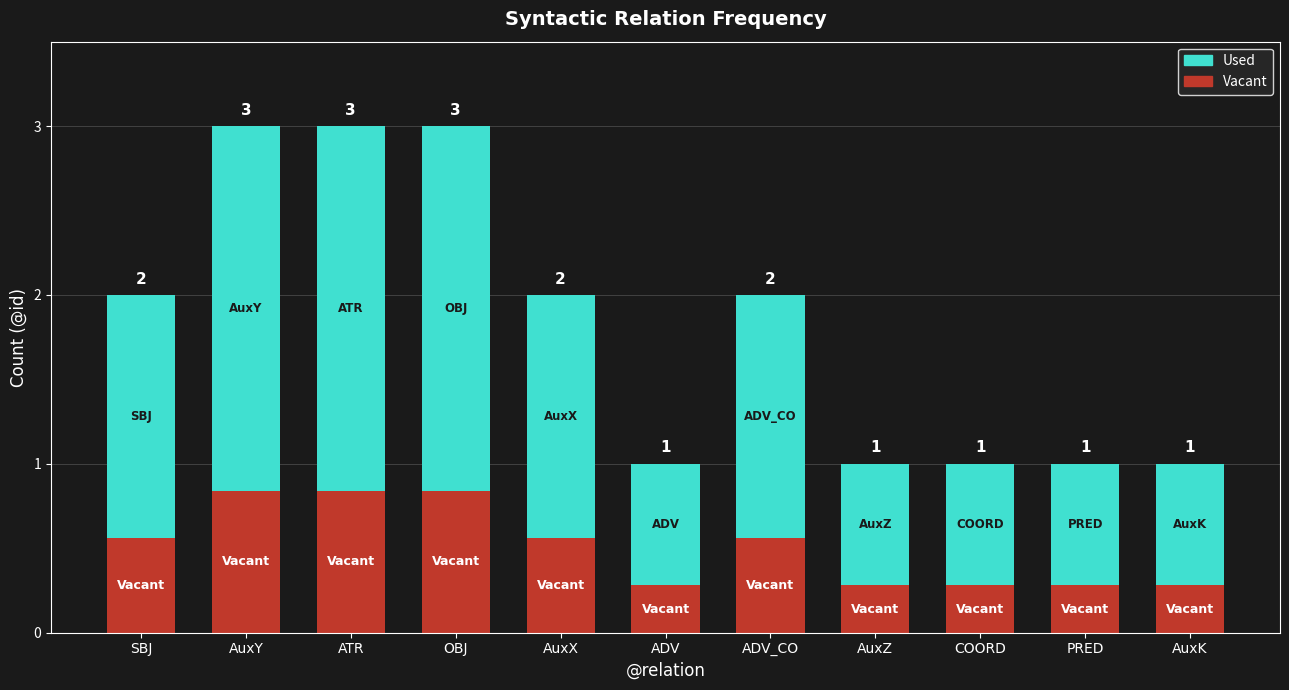

List the labels in order of value, smallest first.

ADV, AuxZ, COORD, PRED, AuxK, SBJ, AuxX, ADV_CO, AuxY, ATR, OBJ